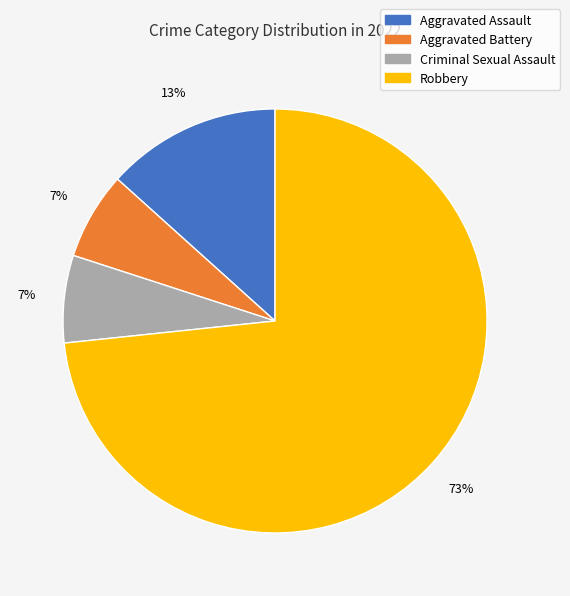

Does Robbery represent more than half of the total?

Yes